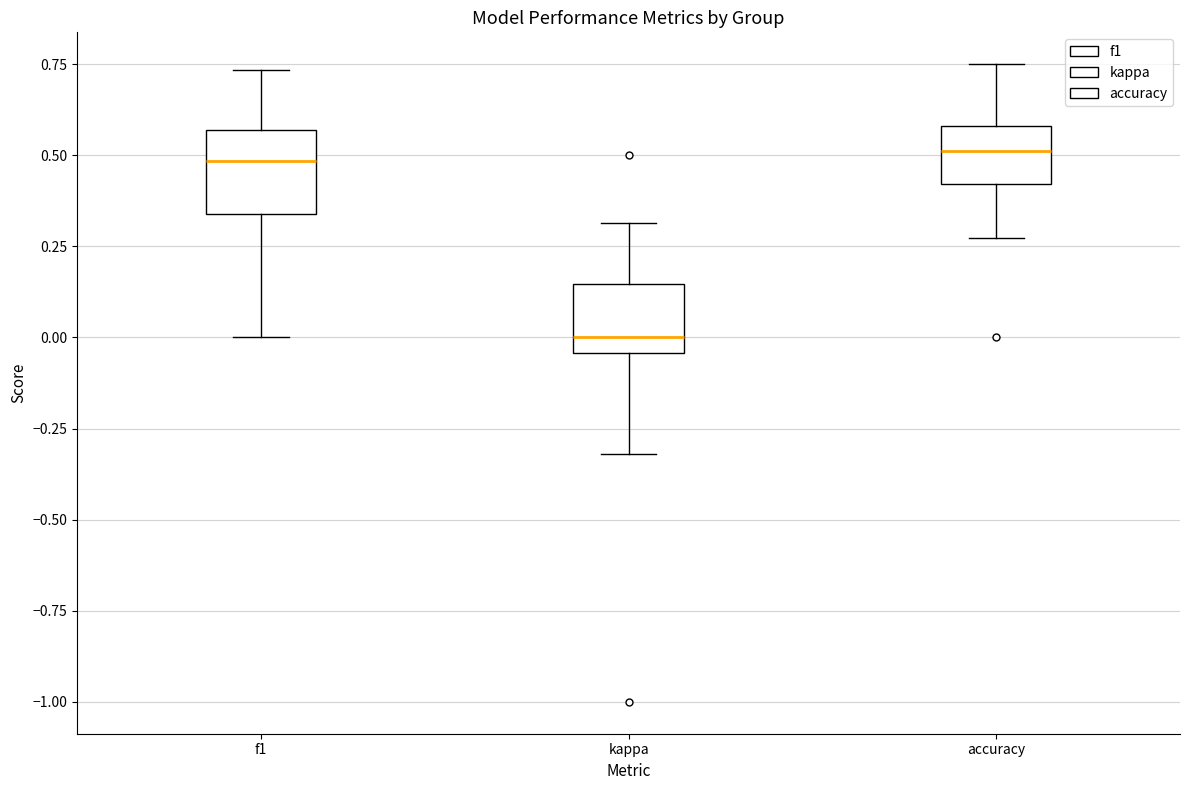

Reading left to right, read every box against the y-axis: the position of its median line, the range the box covers, and the ends of its whiskers. The values are not printed on the chart, so give them approximately, as read against the axis.

f1: median 0.50, box 0.35 to 0.55, whiskers 0.00 to 0.75
kappa: median 0.00, box -0.05 to 0.15, whiskers -0.30 to 0.30
accuracy: median 0.50, box 0.40 to 0.60, whiskers 0.25 to 0.75